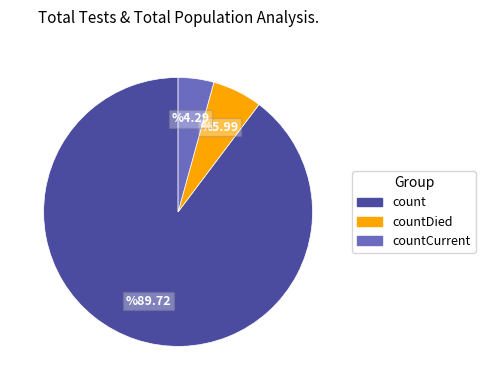

Which slice is the largest?

count